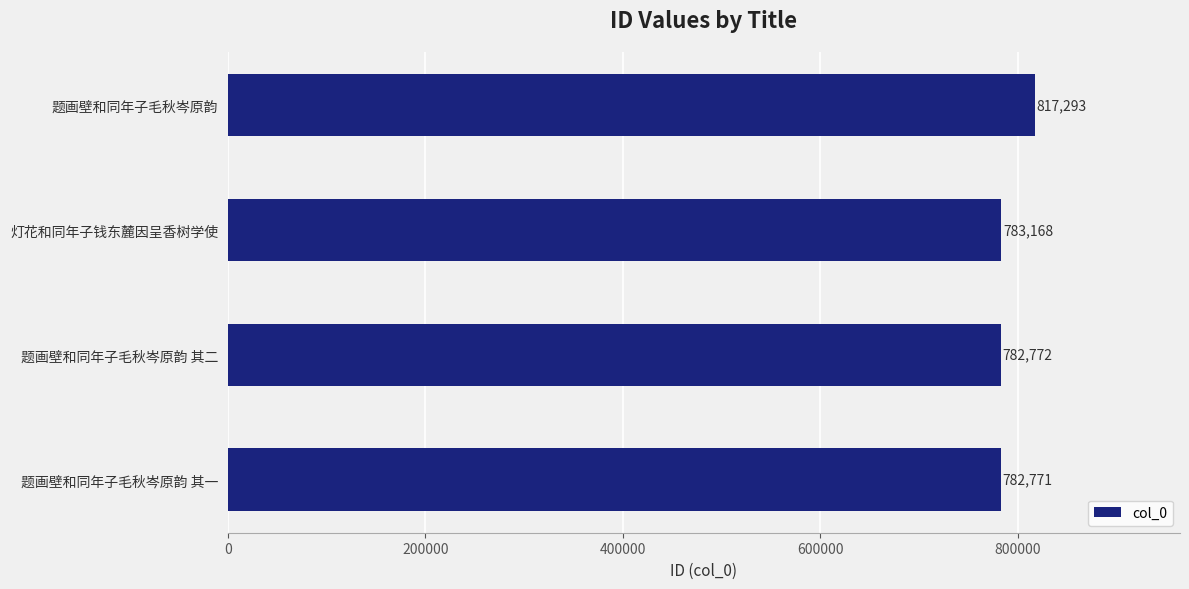

True or false: the data shows 201732 at 题画壁和同年子毛秋岑原韵 其一.

False